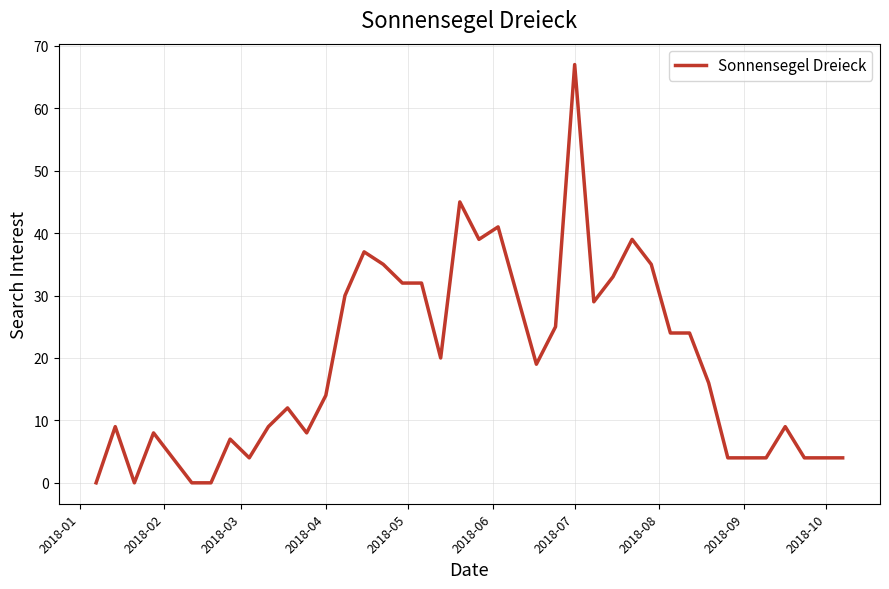

What is the maximum value shown in the chart?

67